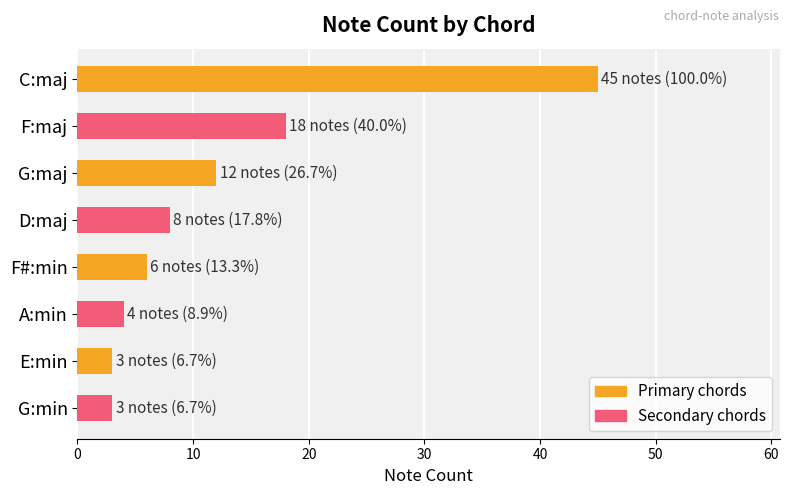

What is the greatest value displayed?

45